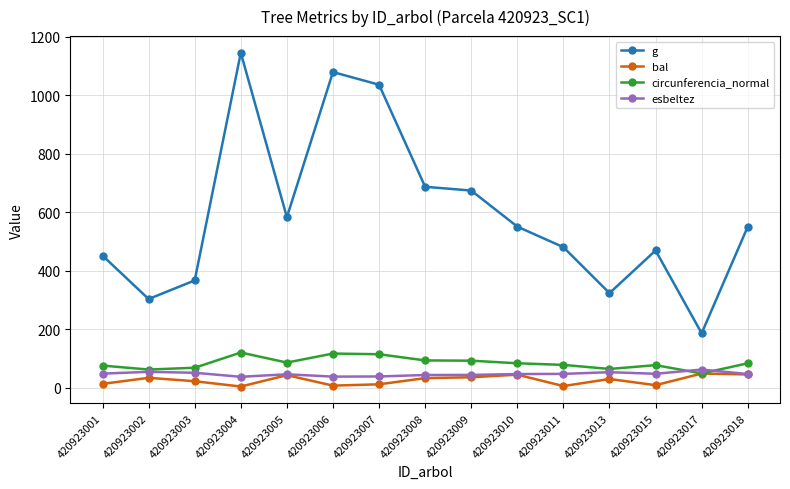

The value of circunferencia_normal at 420923008 is 51.2. True or false?

False